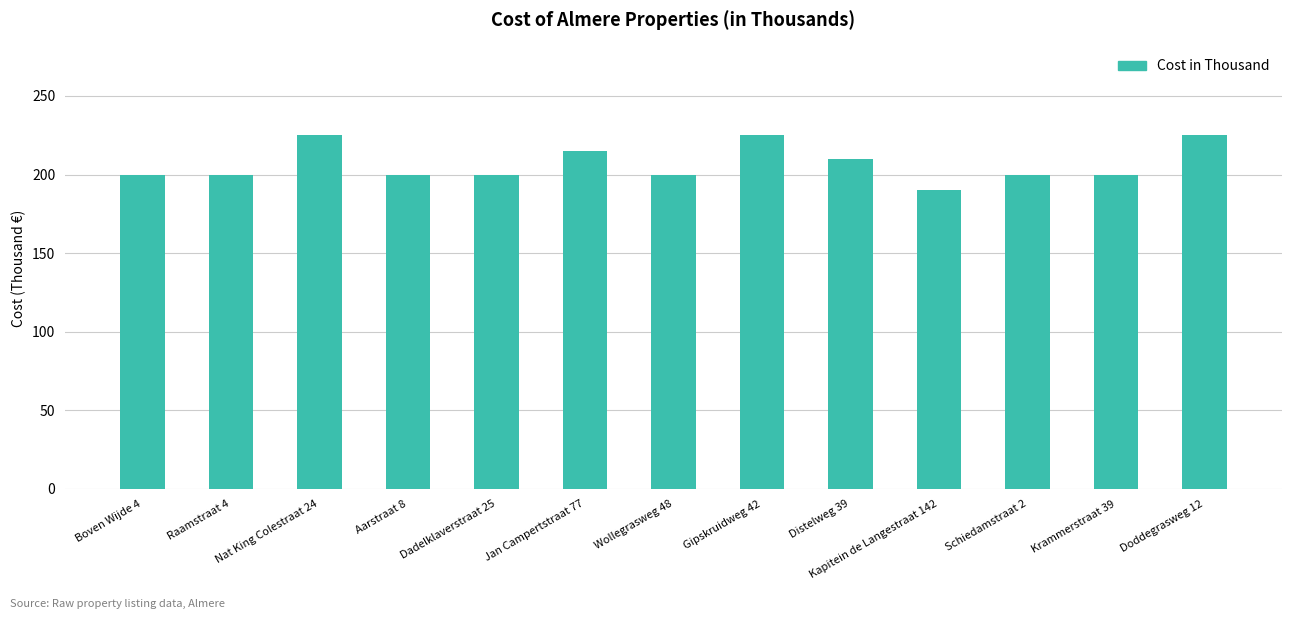

The value at Nat King Colestraat 24 is 79. True or false?

False